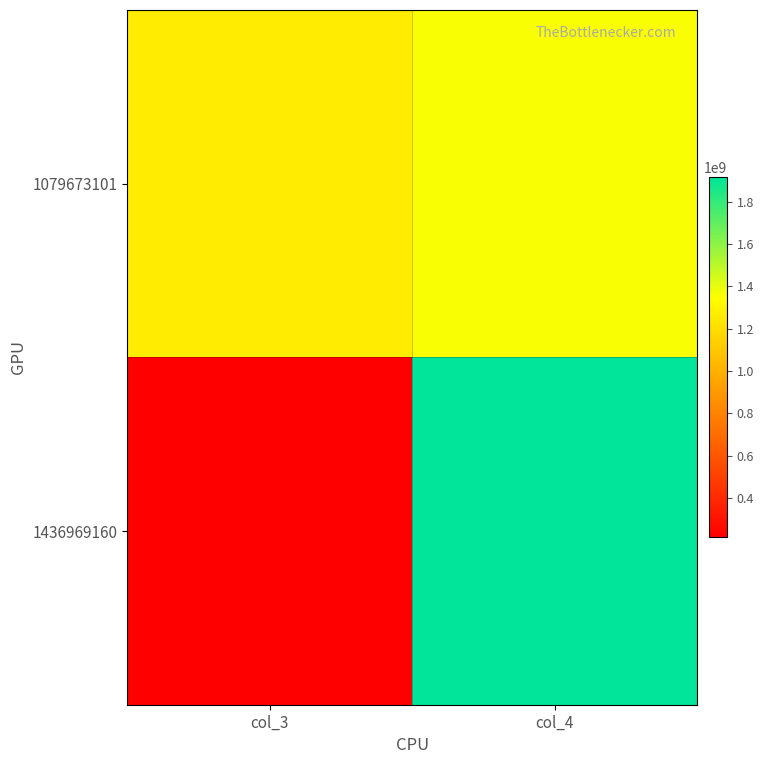

List the series in order of their peak value, highest first.

1436969160, 1079673101